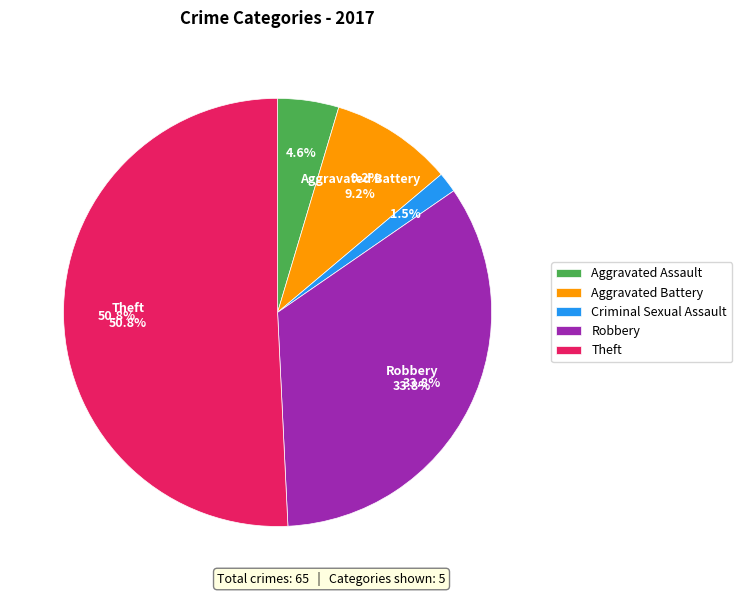

True or false: Arson accounts for 0% of the total.

True